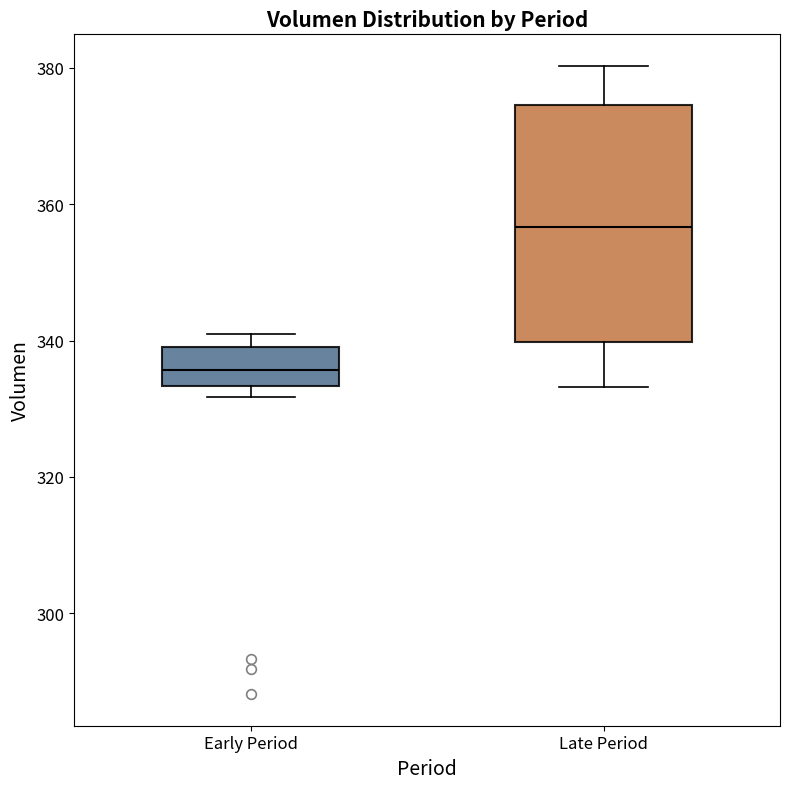

Reading left to right, read every box against the y-axis: the position of its median line, the range the box covers, and the ends of its whiskers. The values are not printed on the chart, so give them approximately, as read against the axis.

Early Period: median 336, box 334 to 340, whiskers 332 to 342
Late Period: median 356, box 340 to 374, whiskers 334 to 380